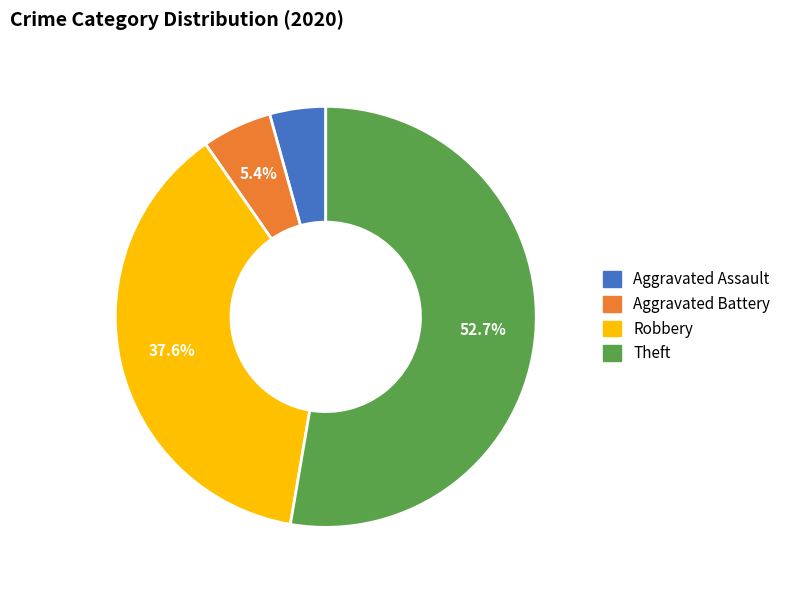

What is the majority slice?

Theft